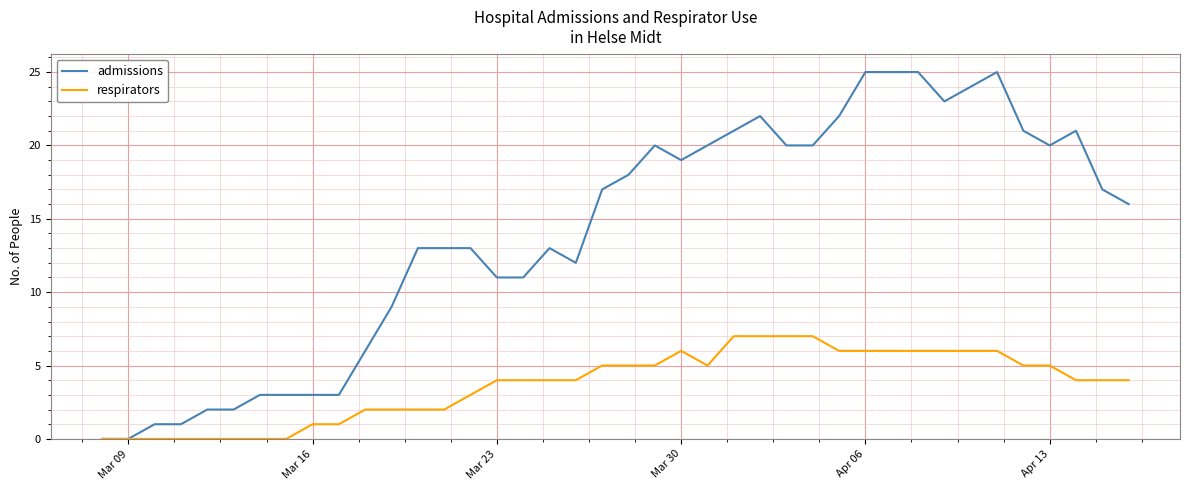

List the series in order of their peak value, highest first.

admissions, respirators